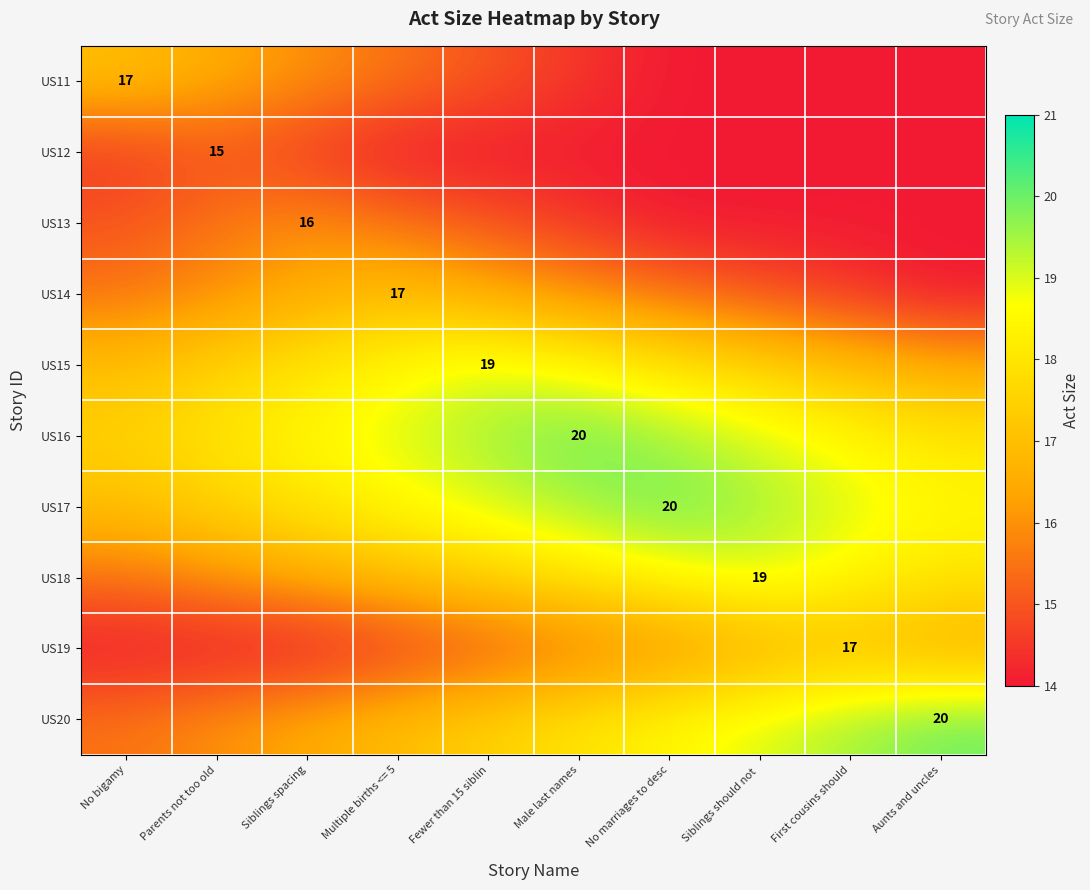

The value of US17 at Siblings spacing is 31.9. True or false?

False